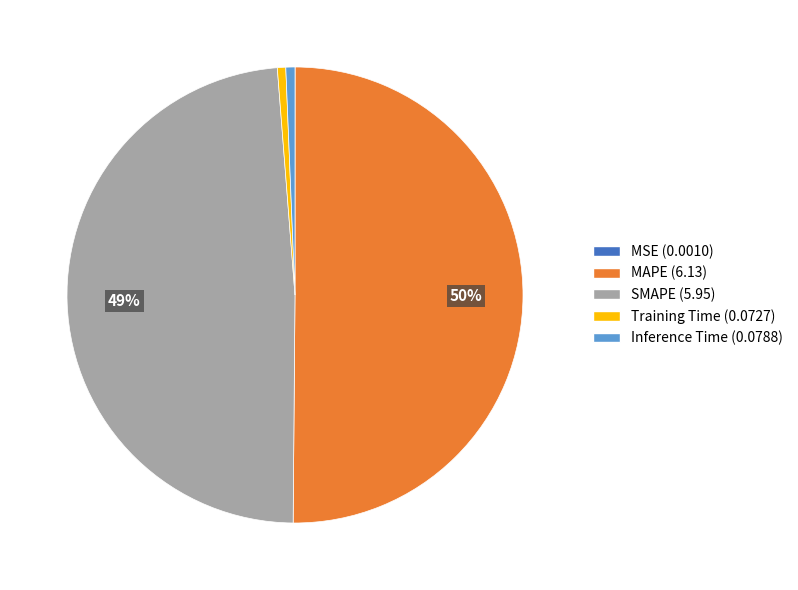

To the nearest percent, what percentage of the pie is Training Time?

1%